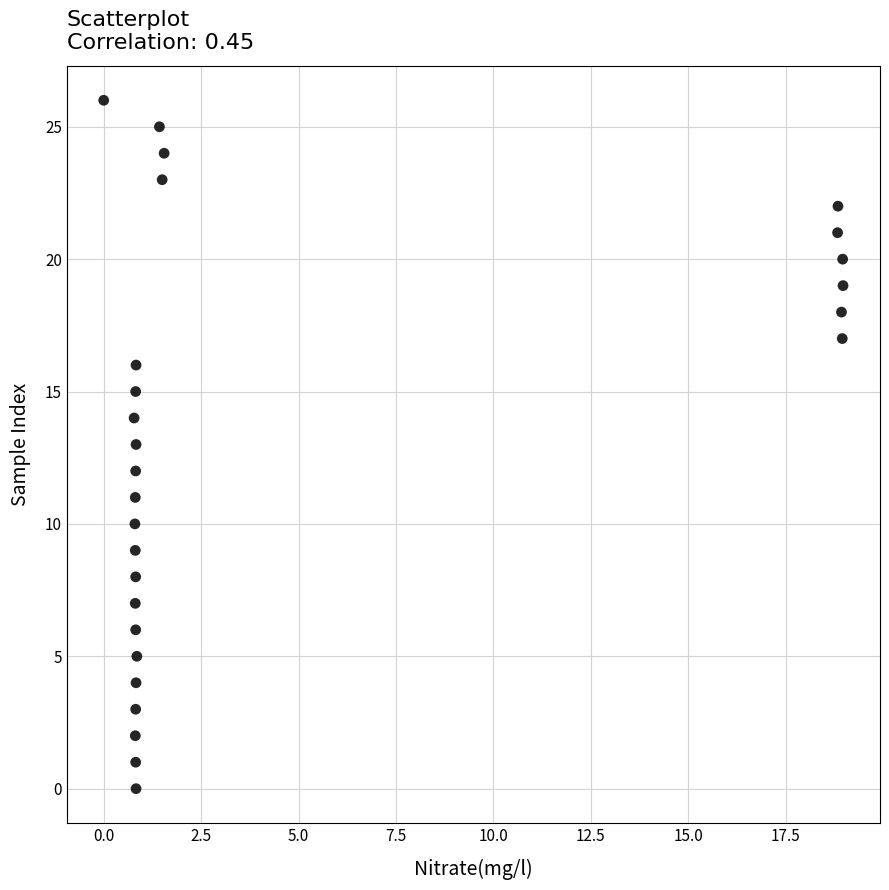

What is the range of Y values (max minus min)?

26